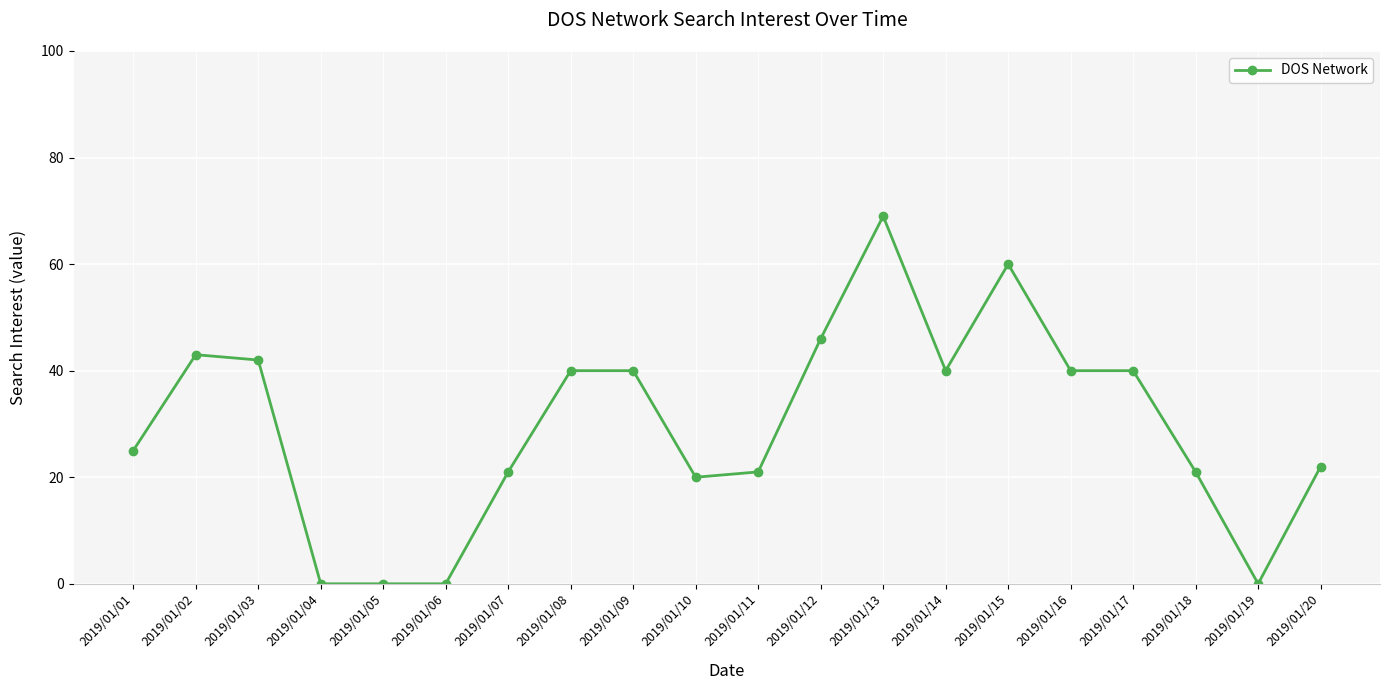

True or false: the data shows 41 at 2019/01/01.

False